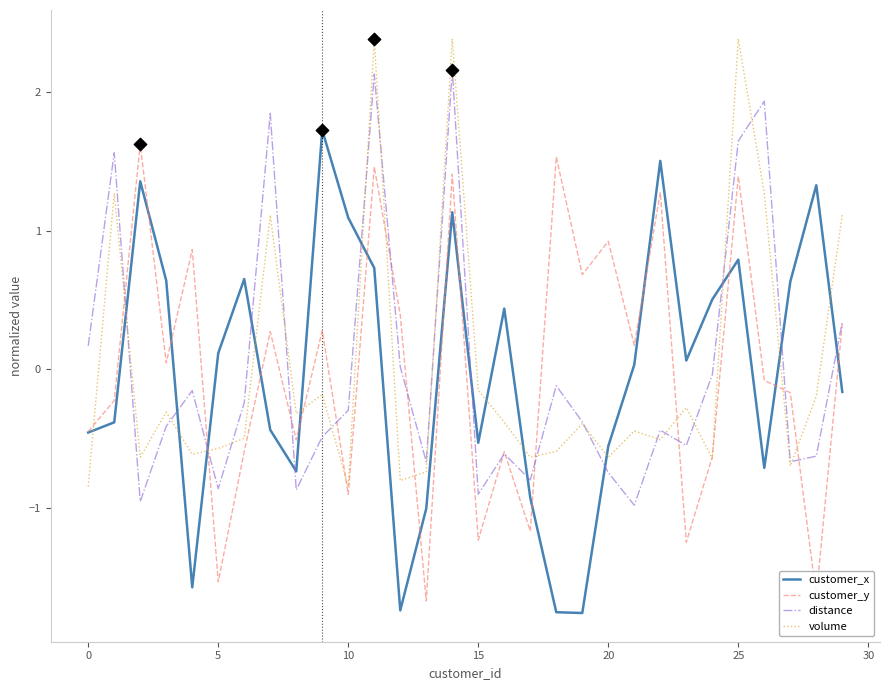

What is the lowest value of the customer_x series?

-1.8